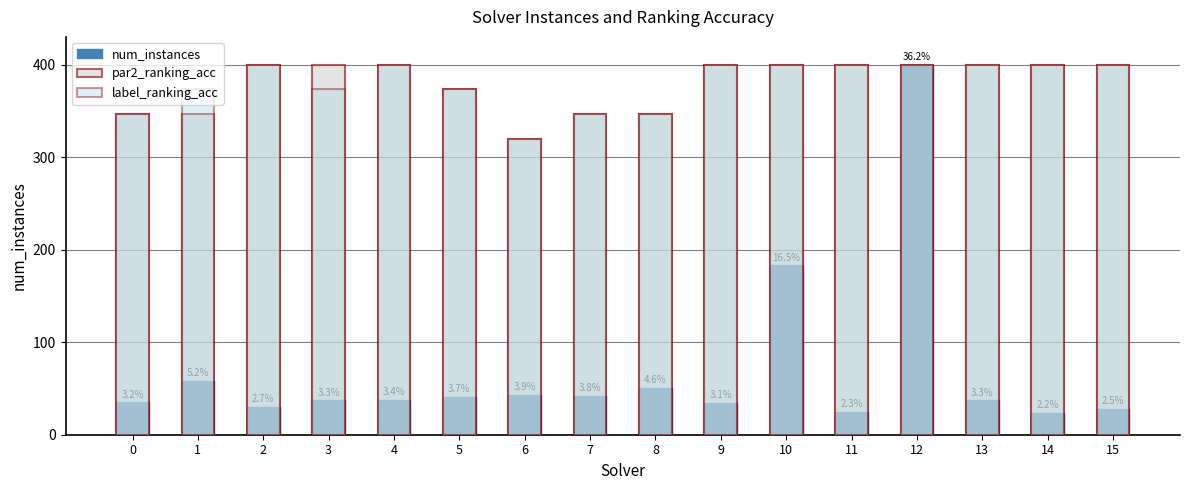

What is the sum of all label_ranking_acc values?

6080.0